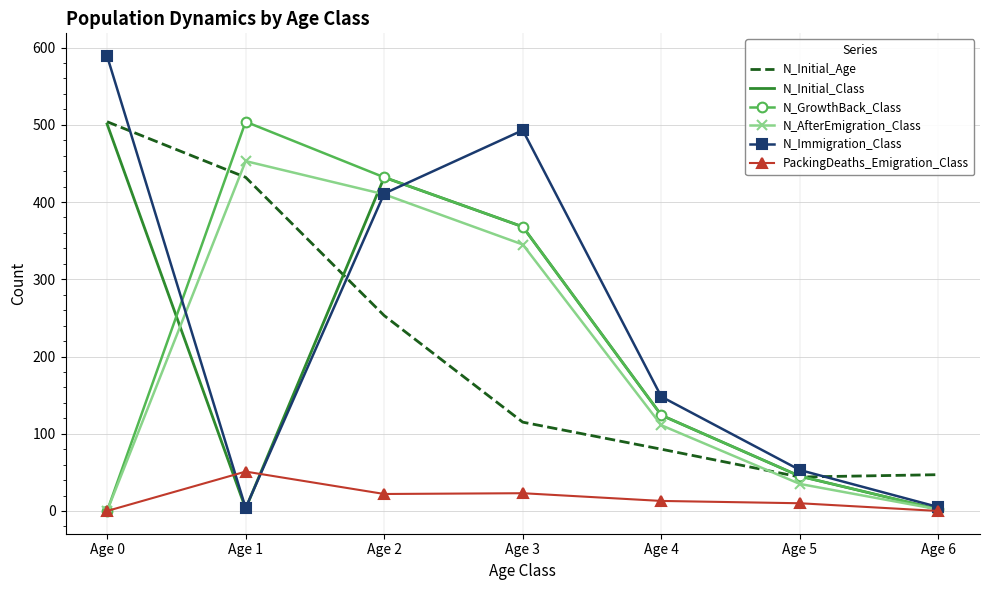

At which label does N_Initial_Age reach its peak?

Age 0